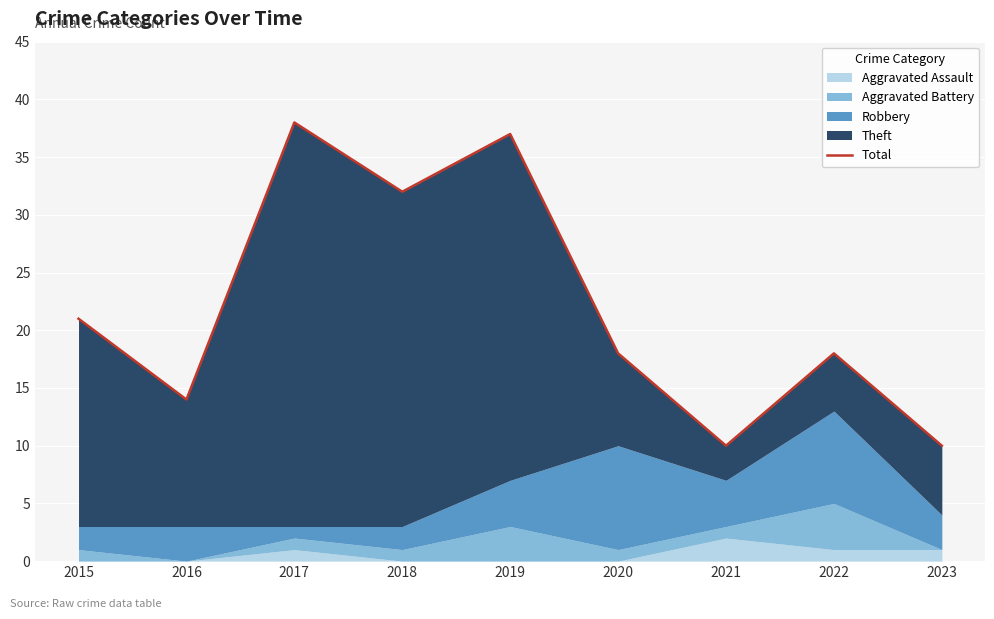

How many interior local valleys (lower than both neighbors) does the data have?

3